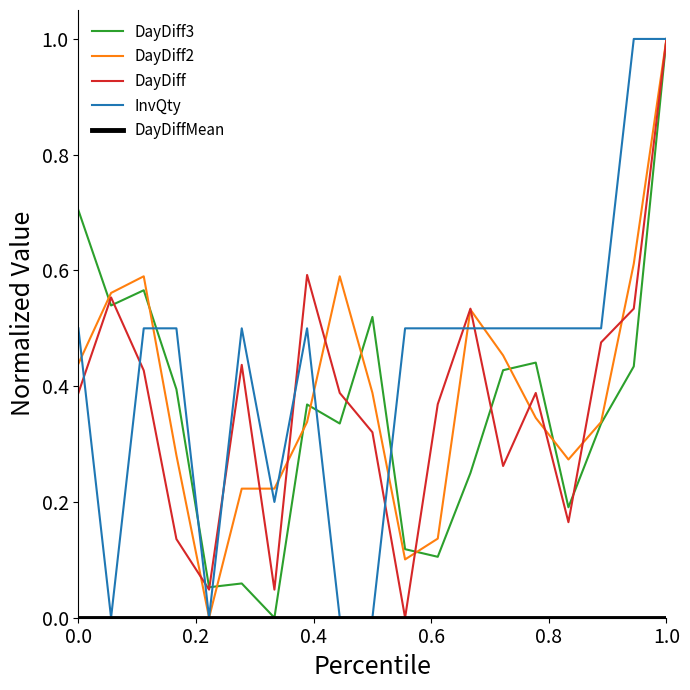

What is the maximum value for InvQty?

1.0